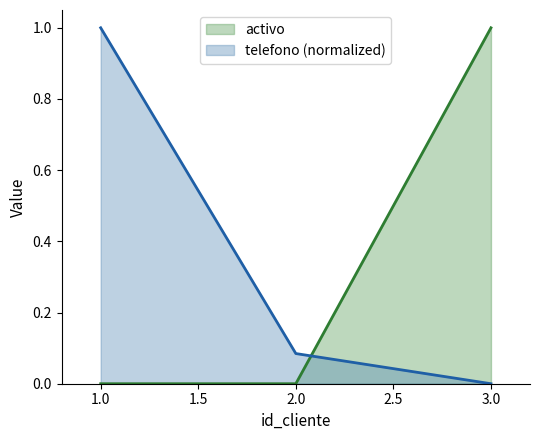

At which category is the sum across all series the highest?

1